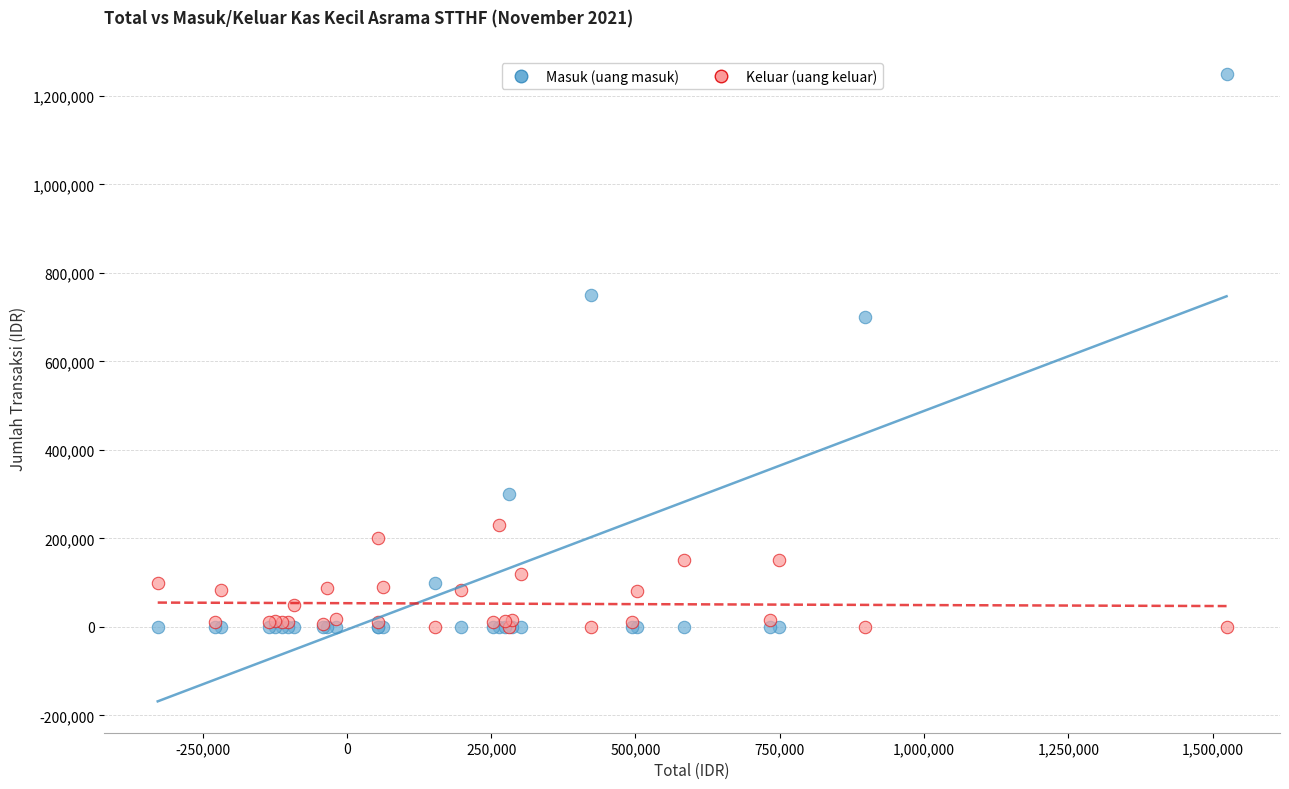

What are all the series names shown in the legend?

Masuk (uang masuk), Keluar (uang keluar)